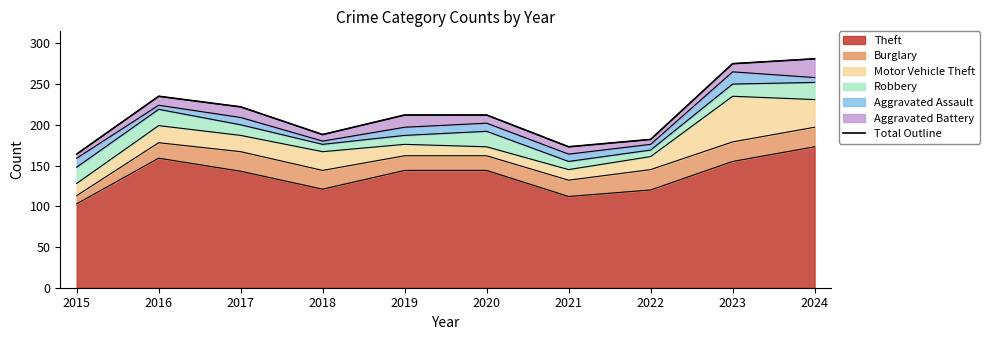

How many values are below 212?

4